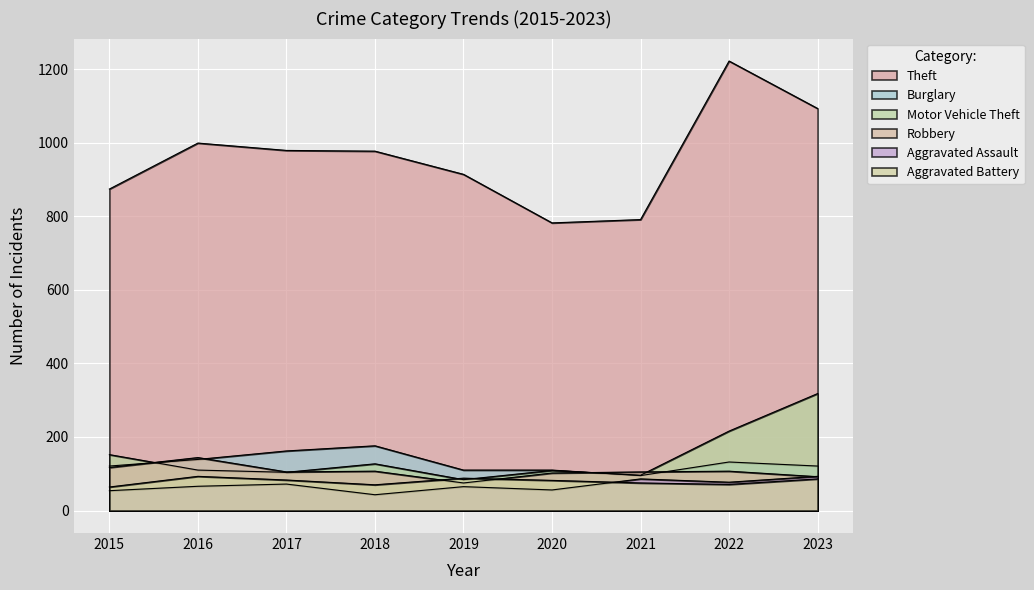

What is the value of the Aggravated Assault point at the 5th from the left?

65